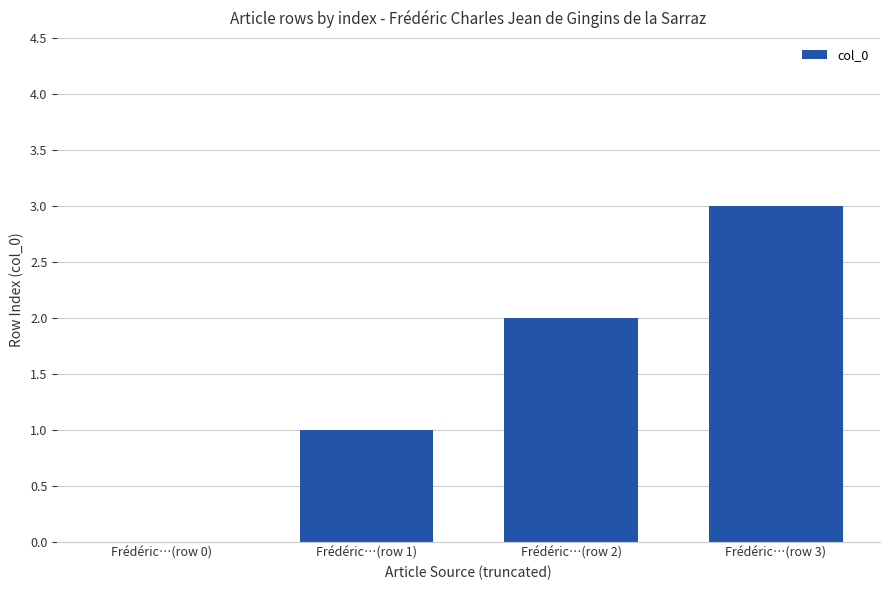

Reading left to right, list all the values displayed in this chart.

0	1	2	3